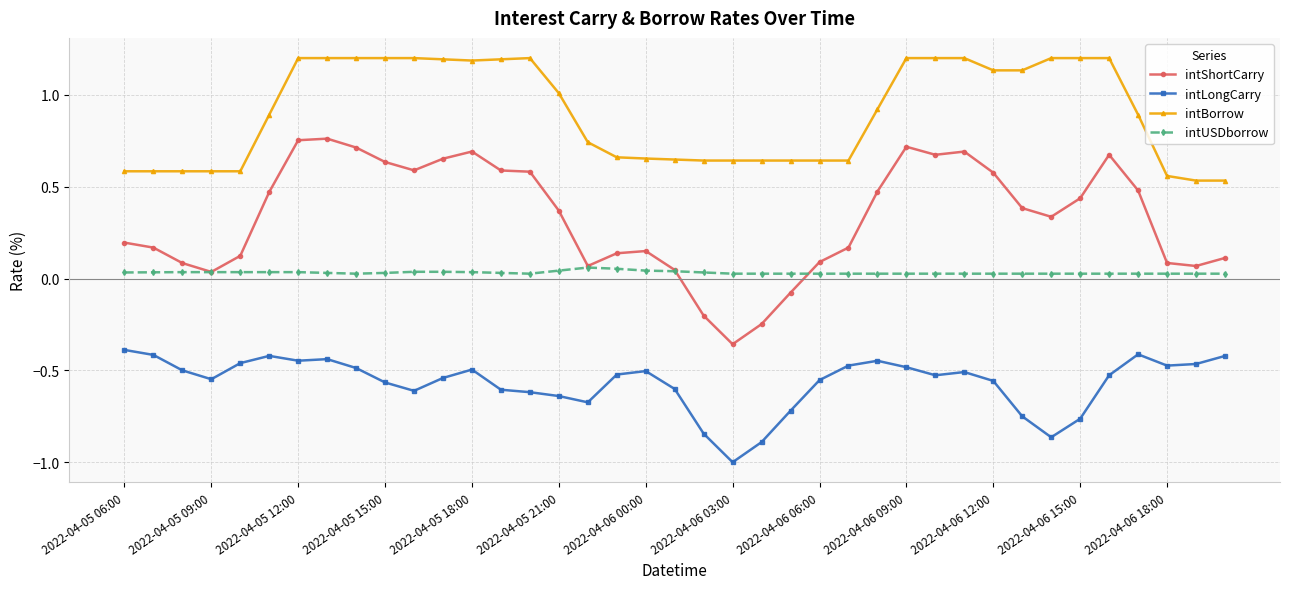

Which series has the largest total across all categories?

intBorrow